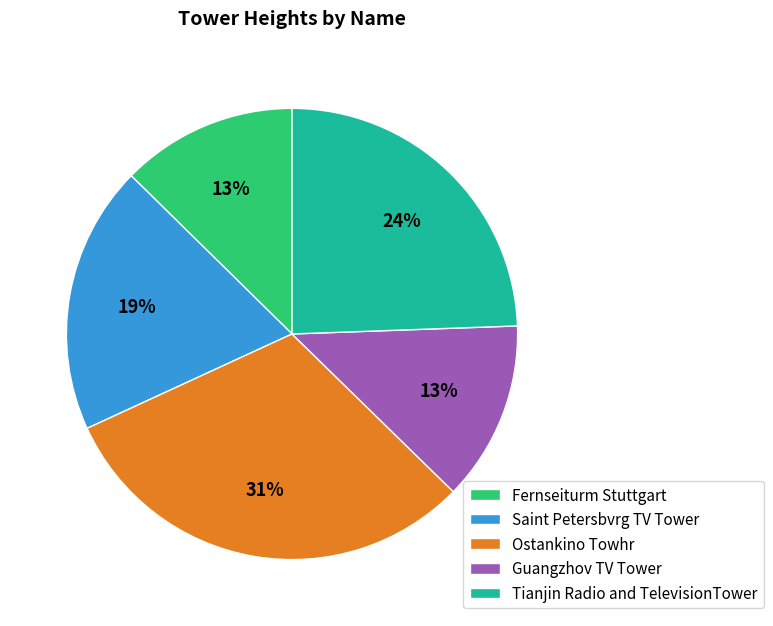

To the nearest percent, what portion does Tianjin Radio and TelevisionTower represent?

24%